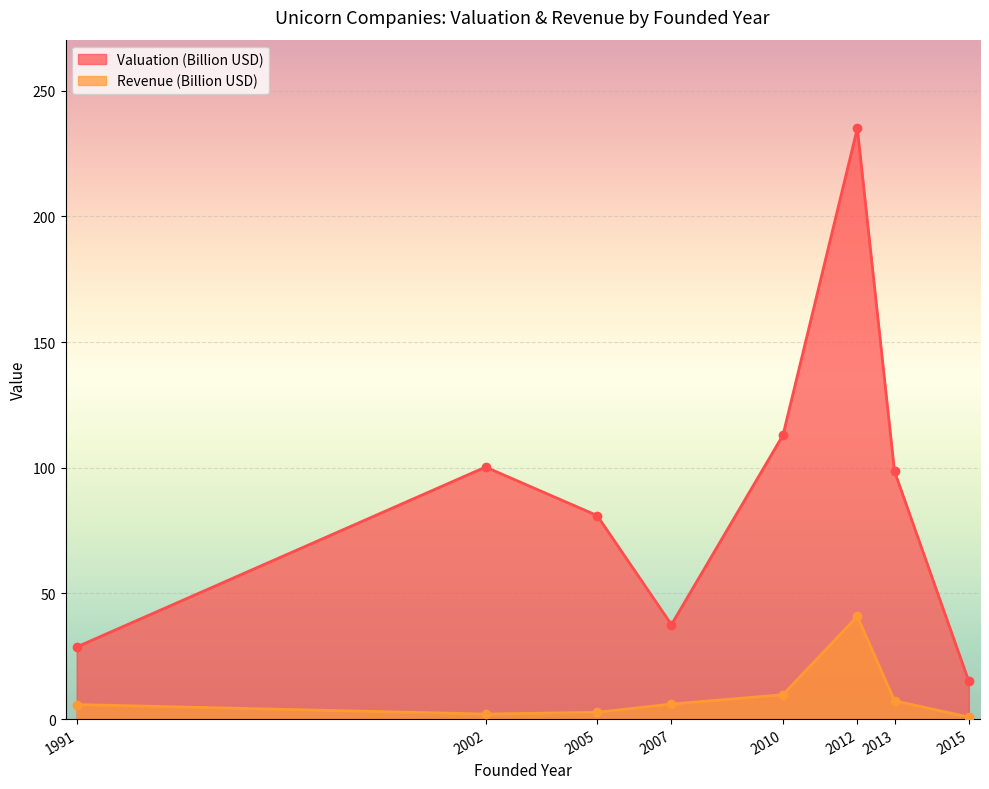

True or false: Valuation (Billion USD) has more than 1 points higher than both neighbors.

True